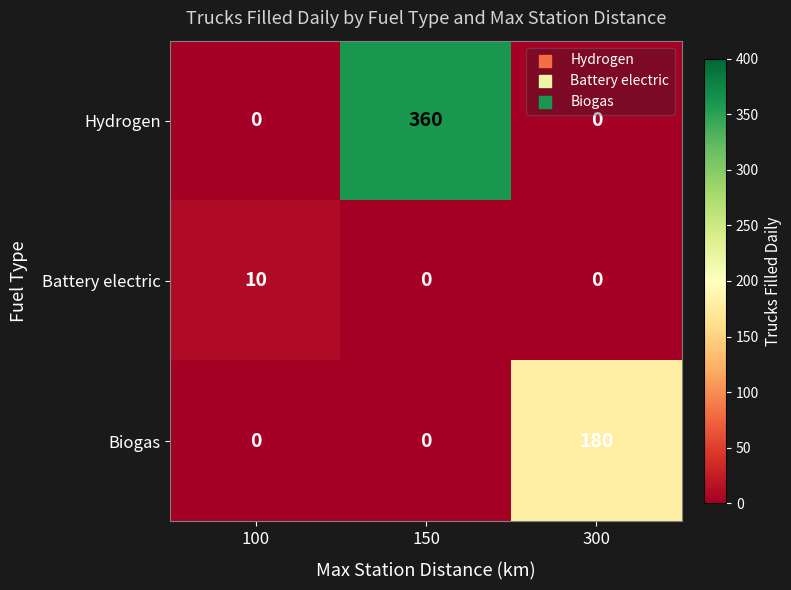

Which label corresponds to the largest value in the chart?

150